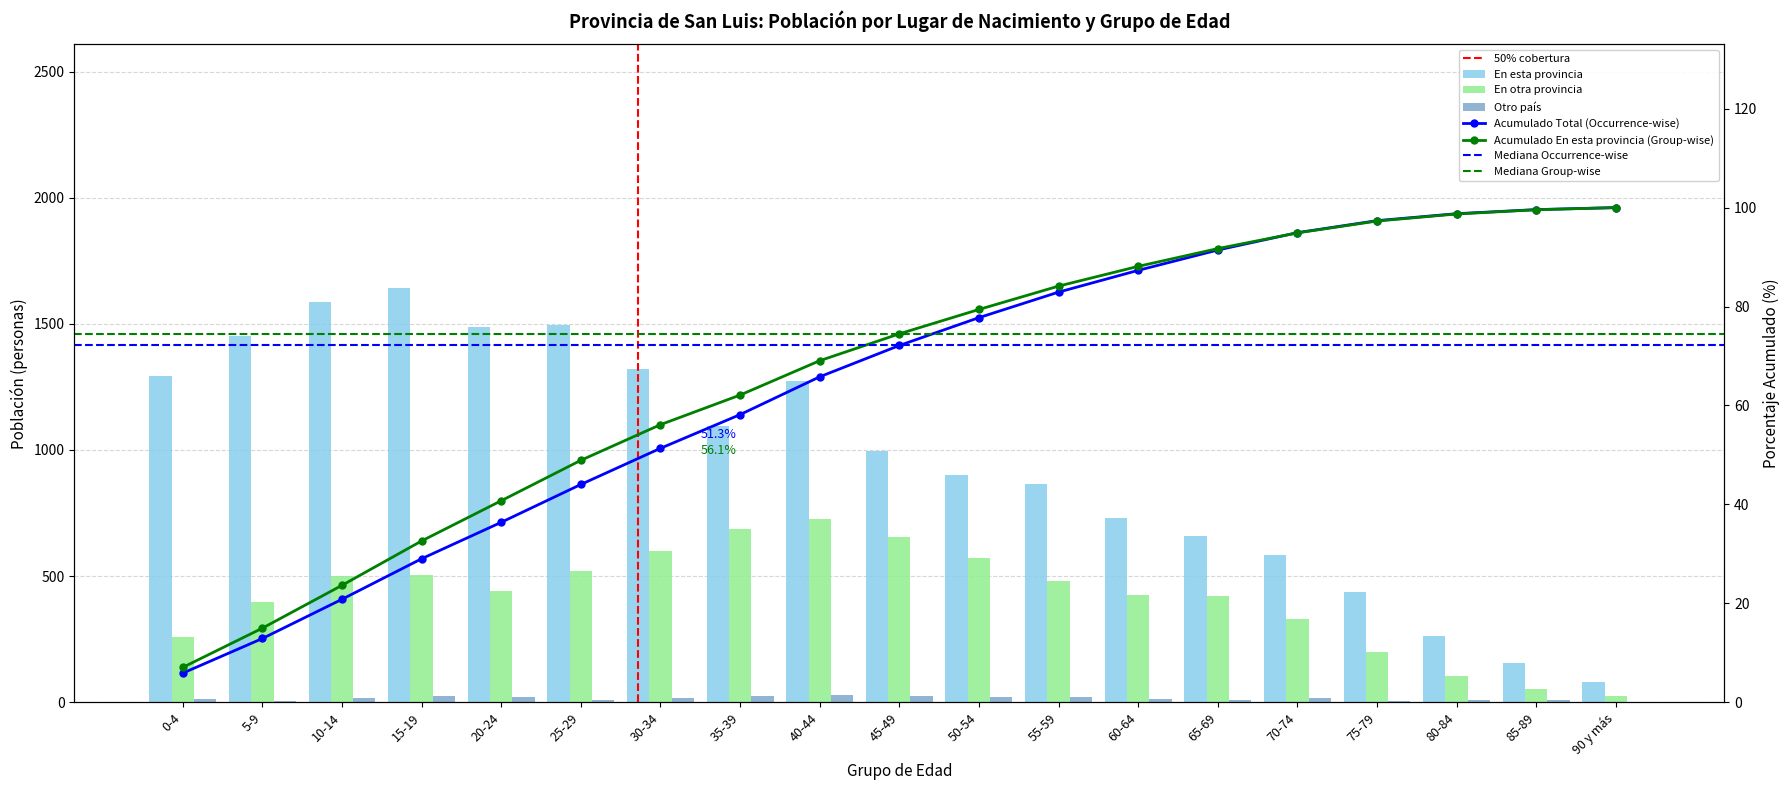

What is the greatest value displayed?

1643